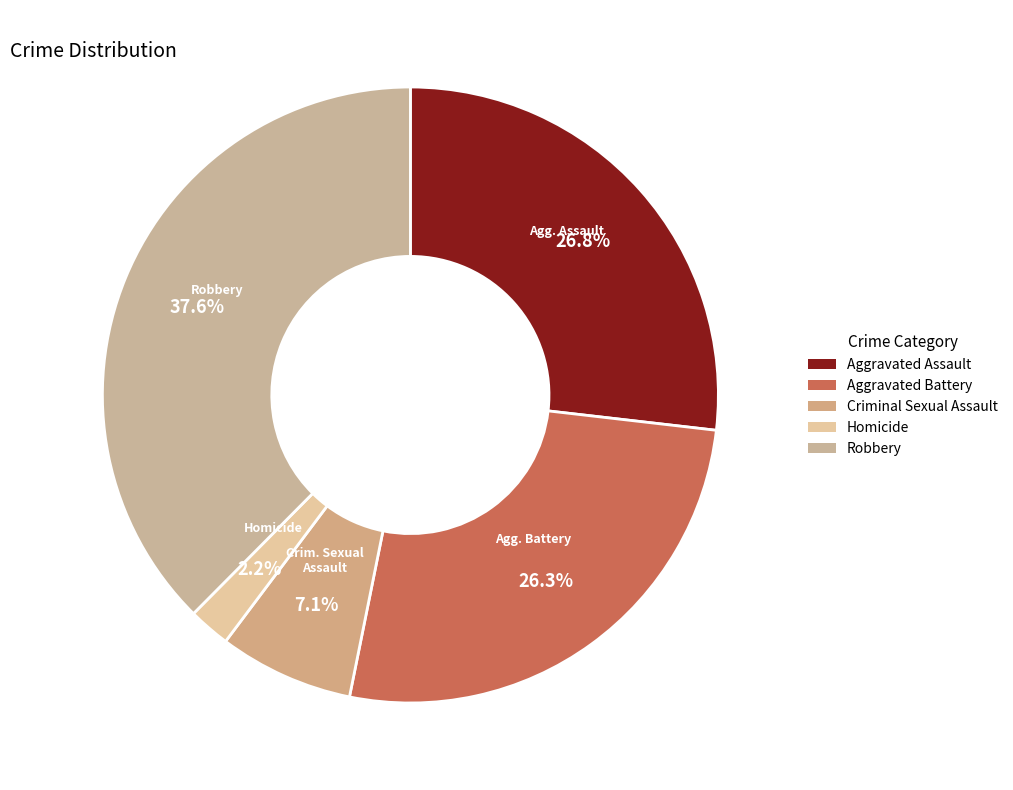

How many slices are in this pie chart?

5